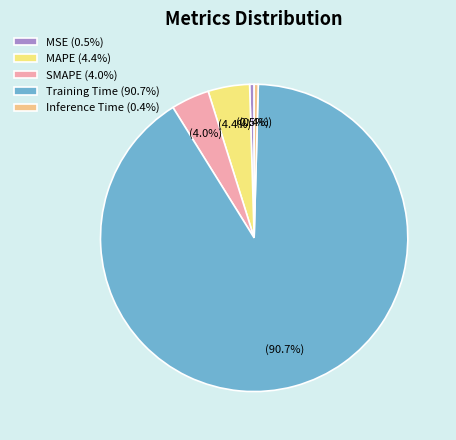

To the nearest percent, what is the difference between the MSE and Training Time slice percentages?

90%